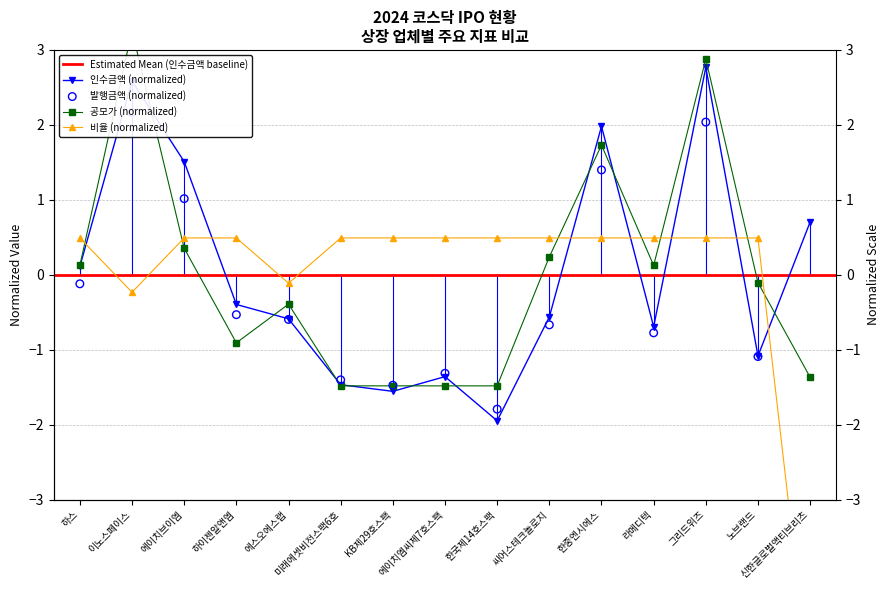

Which series reaches the minimum Y coordinate?

비율